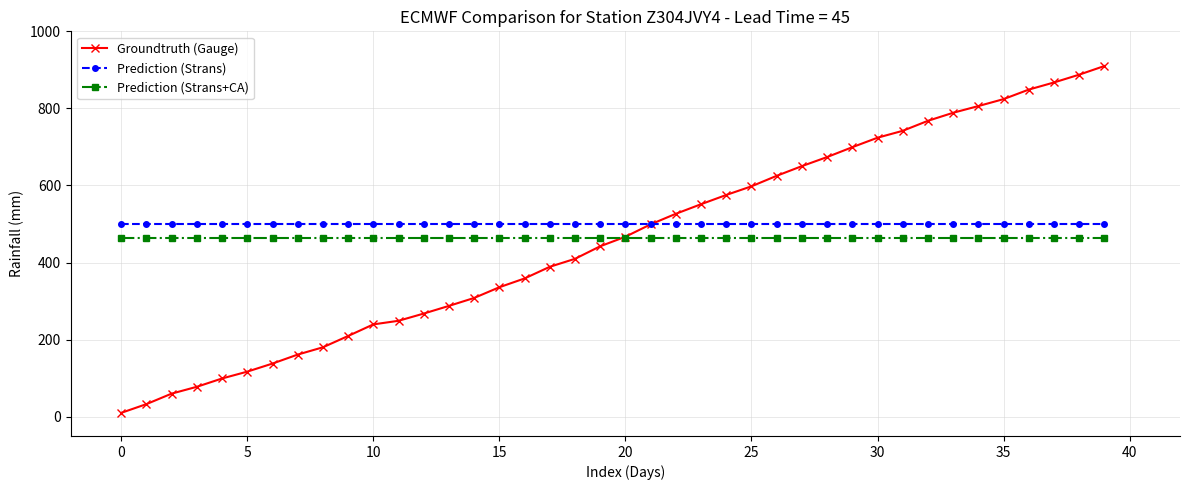

True or false: Prediction (Strans+CA) and Prediction (Strans) cross at least once.

False